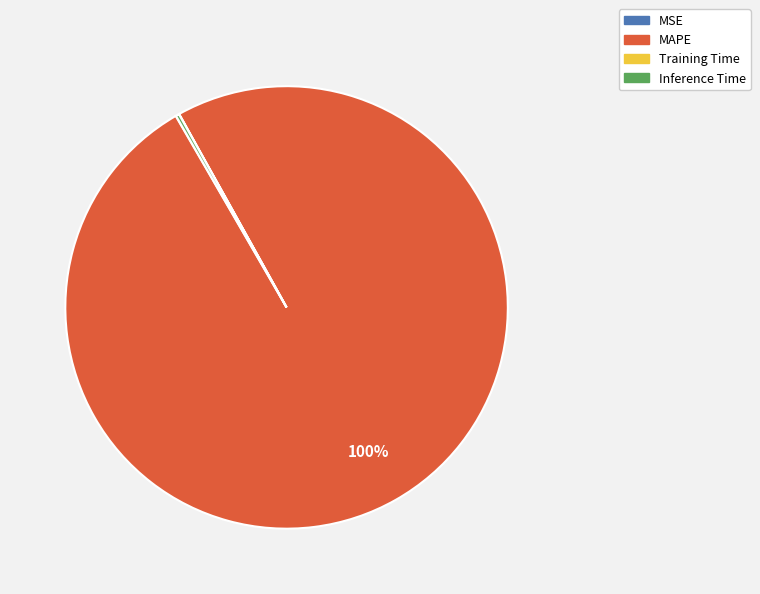

Which slice is the largest?

MAPE